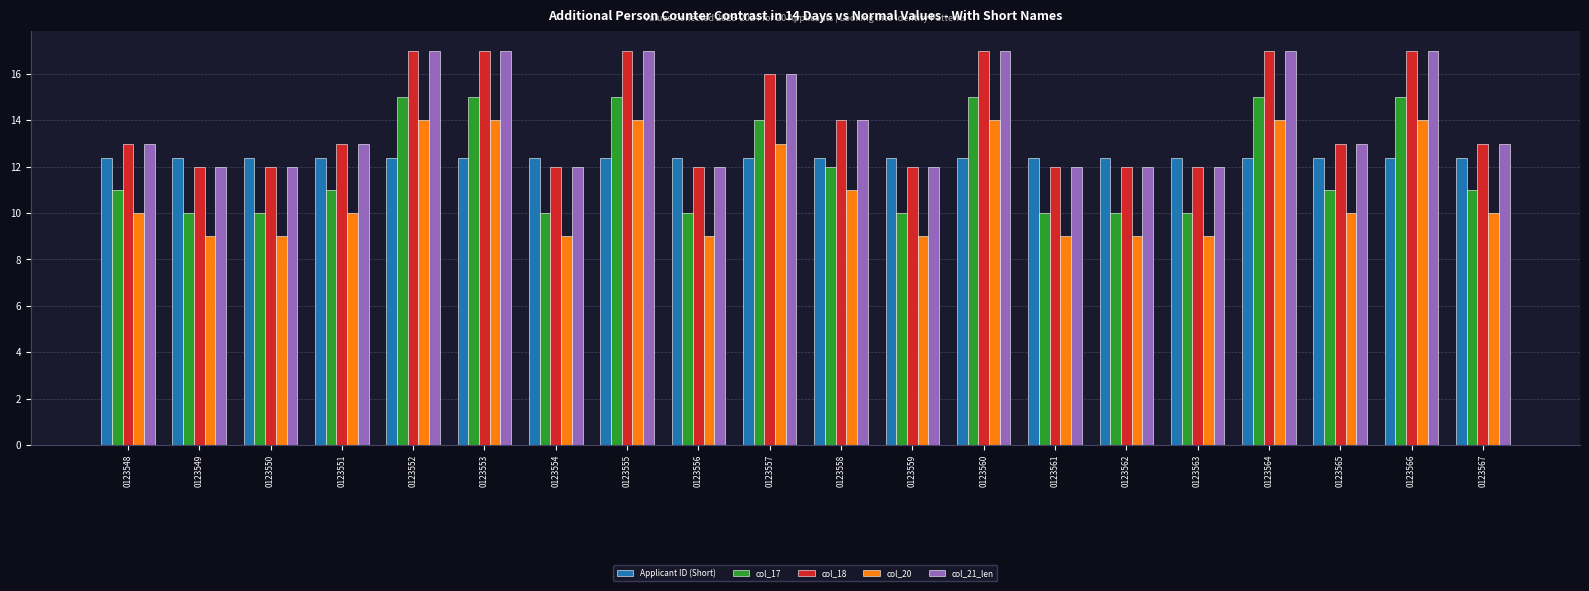

What is the spread (max minus min) of values at 0123561?

3.4